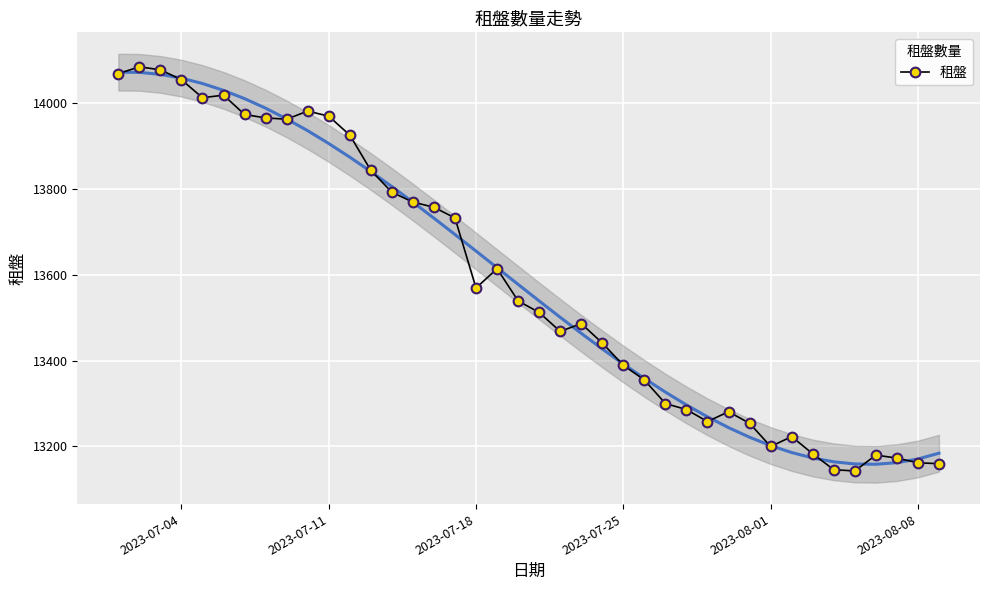

How many points are higher than both their immediate neighbors (excluding endpoints)?

8